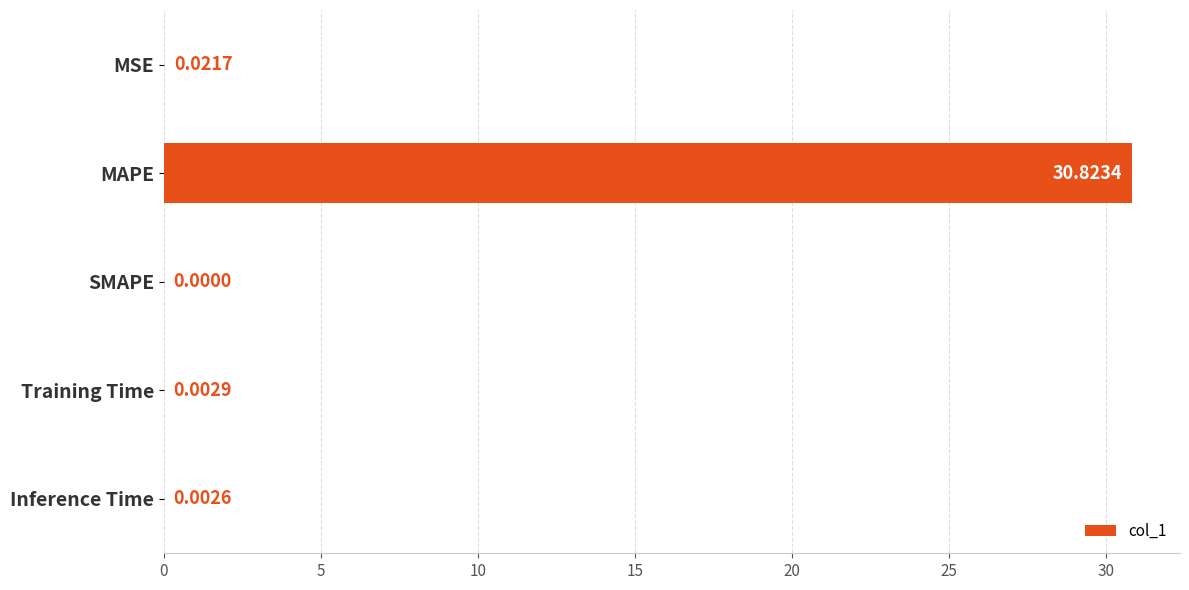

What is the average value?

6.2